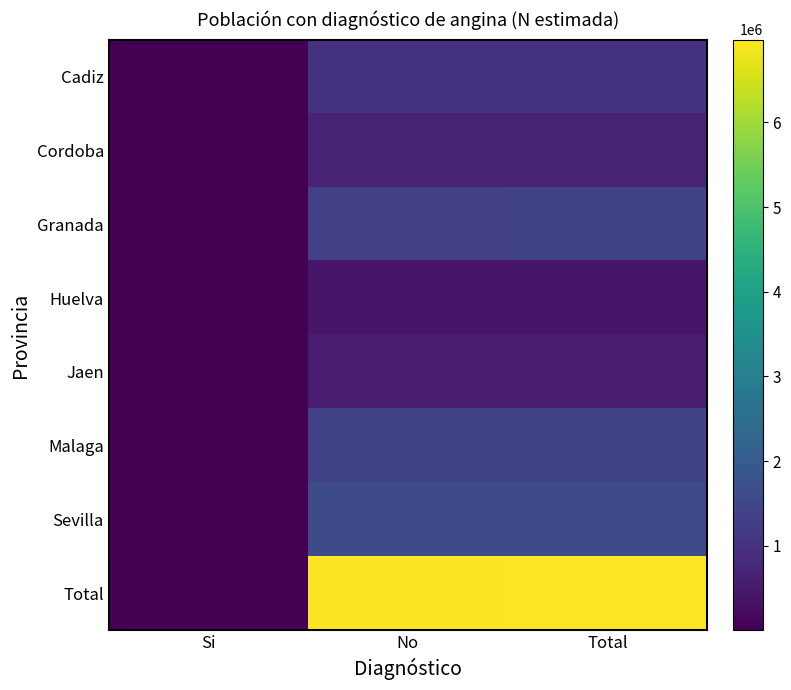

Reading left to right, list all the values displayed in this chart.

Cadiz: Si=5220	No=1024072	Total=1029292
Cordoba: Si=1102	No=663964	Total=665066
Granada: Si=13363	No=1331553	Total=1344916
Huelva: Si=6550	No=425659	Total=432209
Jaen: Si=3151	No=548926	Total=552077
Malaga: Si=9616	No=1346078	Total=1355694
Sevilla: Si=8745	No=1591748	Total=1600493
Total: Si=47746	No=6932001	Total=6979747